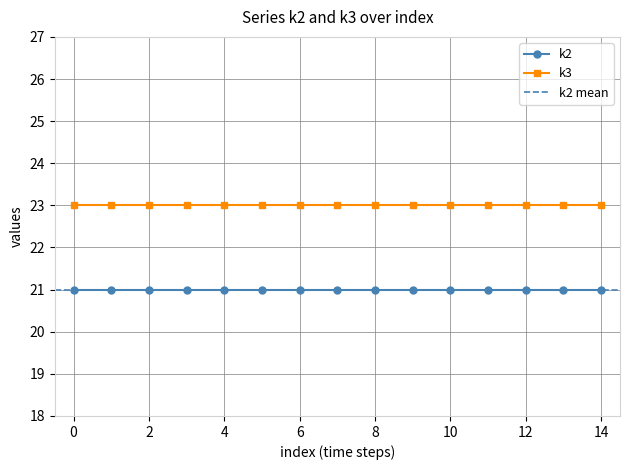

True or false: k2 and k3 cross at least once.

False